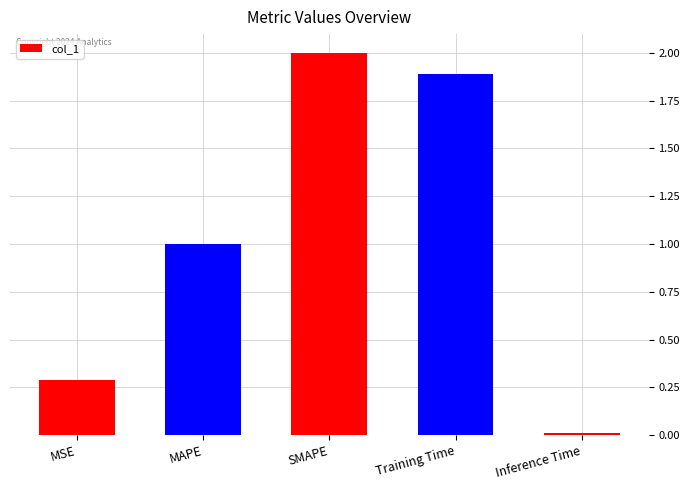

Which label corresponds to the largest value in the chart?

SMAPE